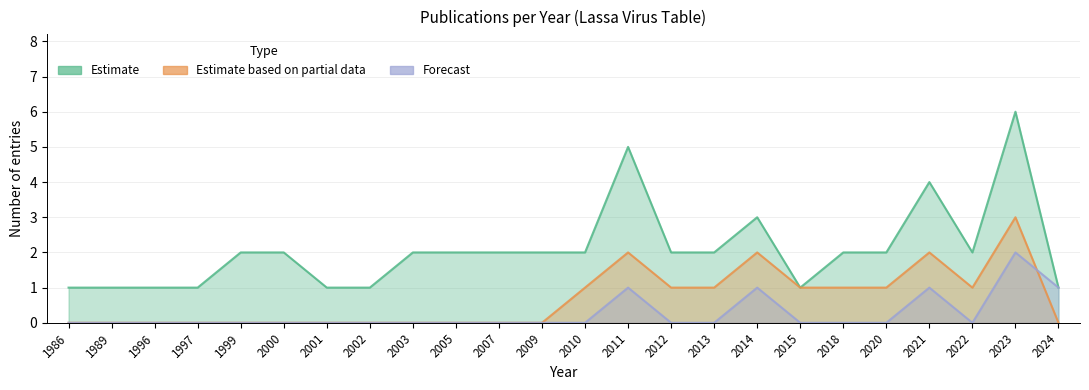

How many data points in Forecast are above 0?

5